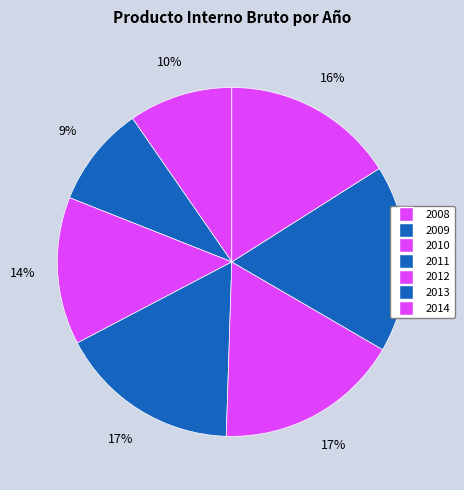

Which has a higher value, 2012 or 2010?

2012